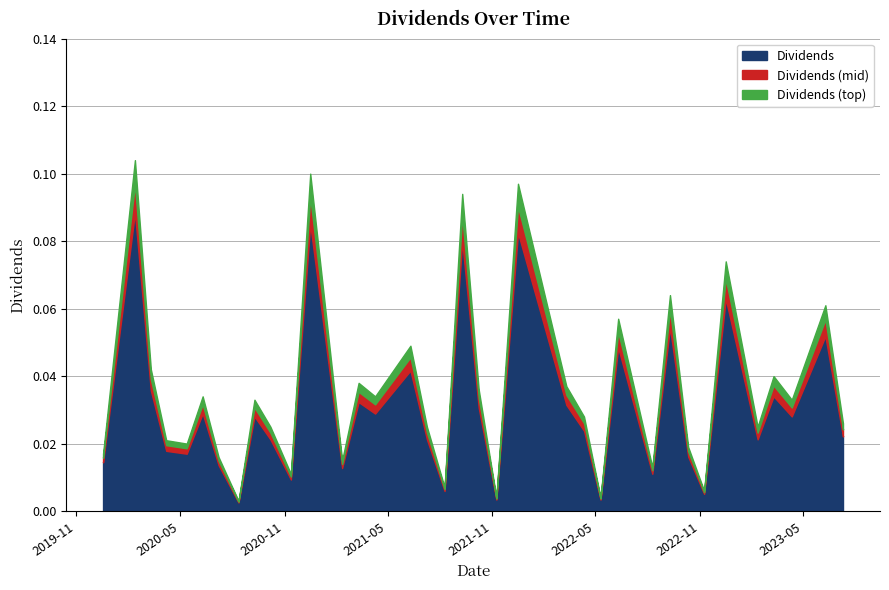

What are all the series names shown in the legend?

Dividends, Dividends (mid), Dividends (top)